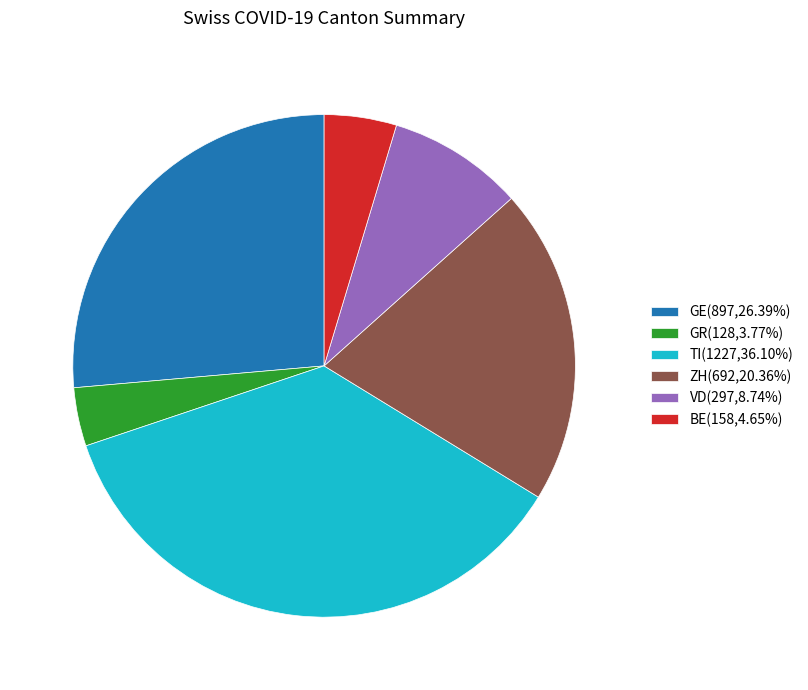

Is there any slice that represents more than half of the pie?

No